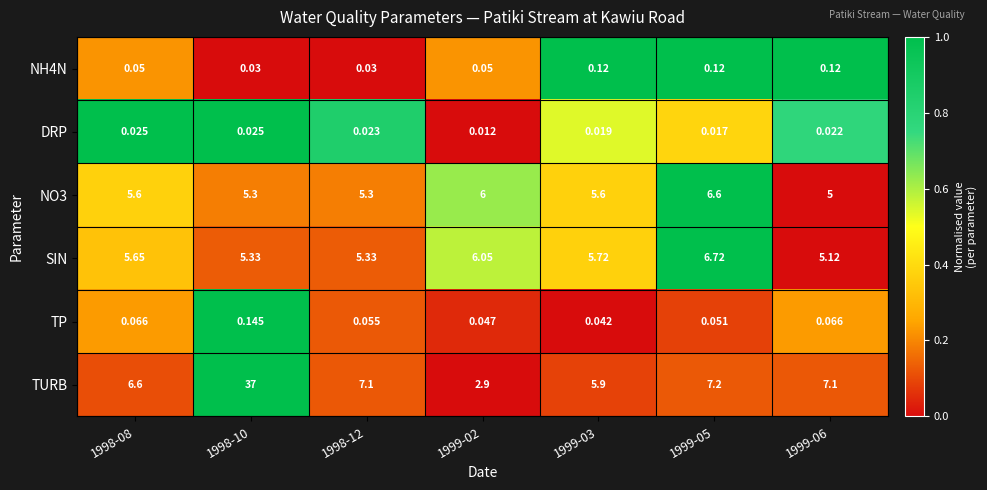

Which series has the widest spread of values?

TURB